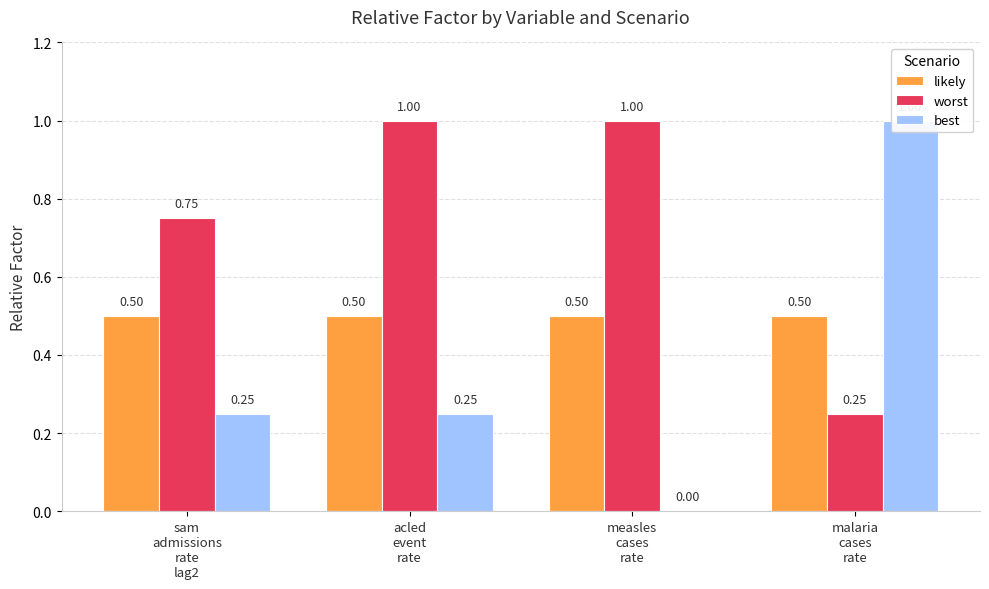

What is the value of the worst bar at the 3rd from the left?

1.0